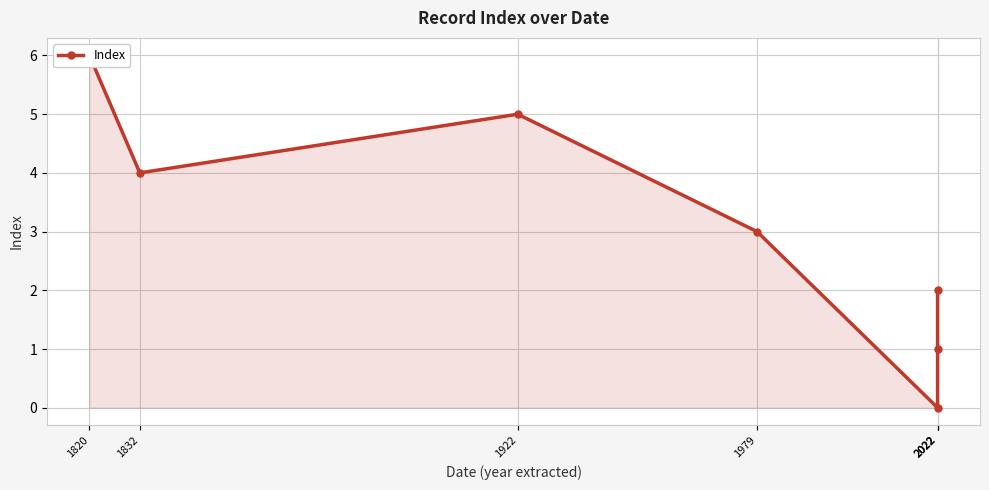

The chart shows a value of 9 at 1820. True or false?

False